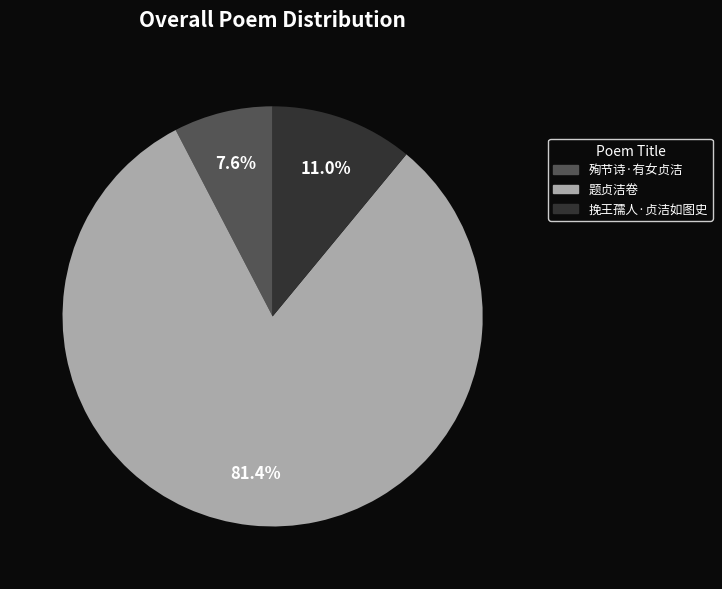

Which has a higher value, 殉节诗·有女贞洁 or 挽王孺人·贞洁如图史?

挽王孺人·贞洁如图史